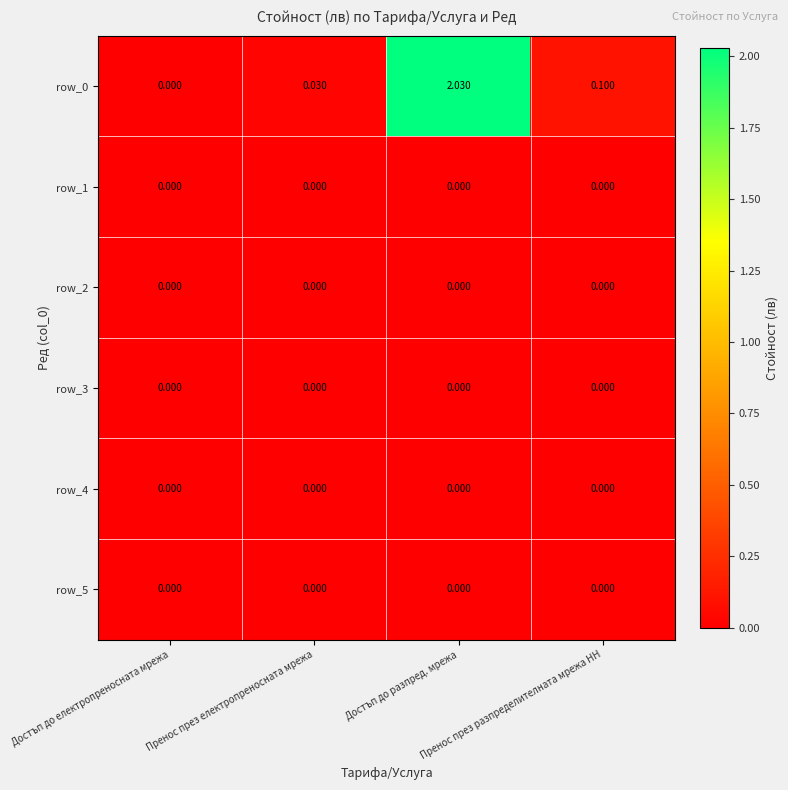

Is the value of row_5 at Достъп до разпред. мрежа greater than the value of row_0 at Пренос през разпределителната мрежа НН?

No